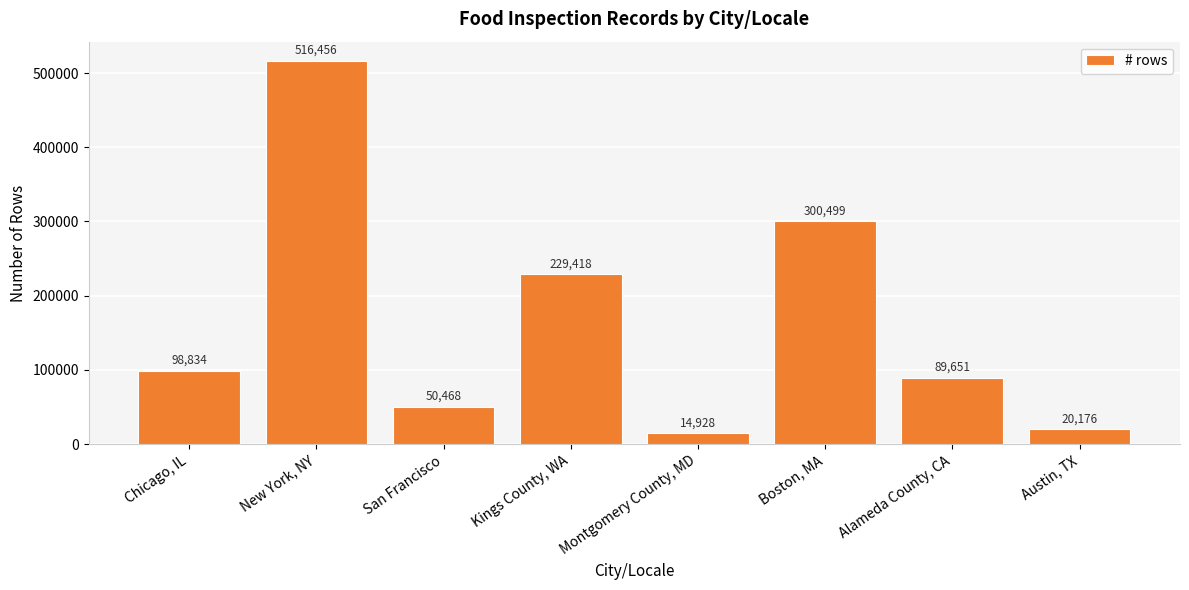

What is the sum of the values at Kings County, WA and Boston, MA?

529917